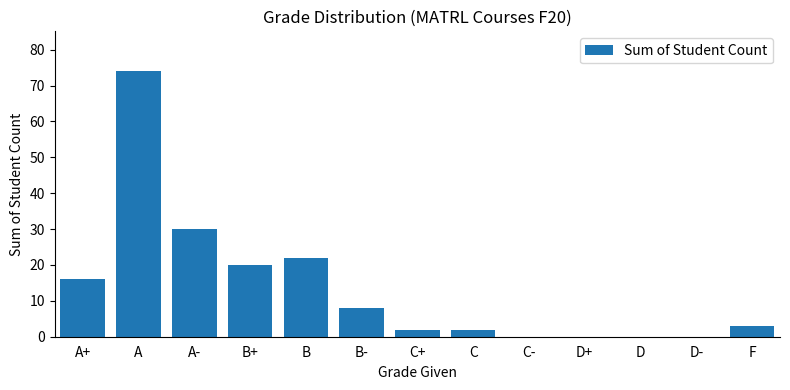

The value at B- is 8. True or false?

True